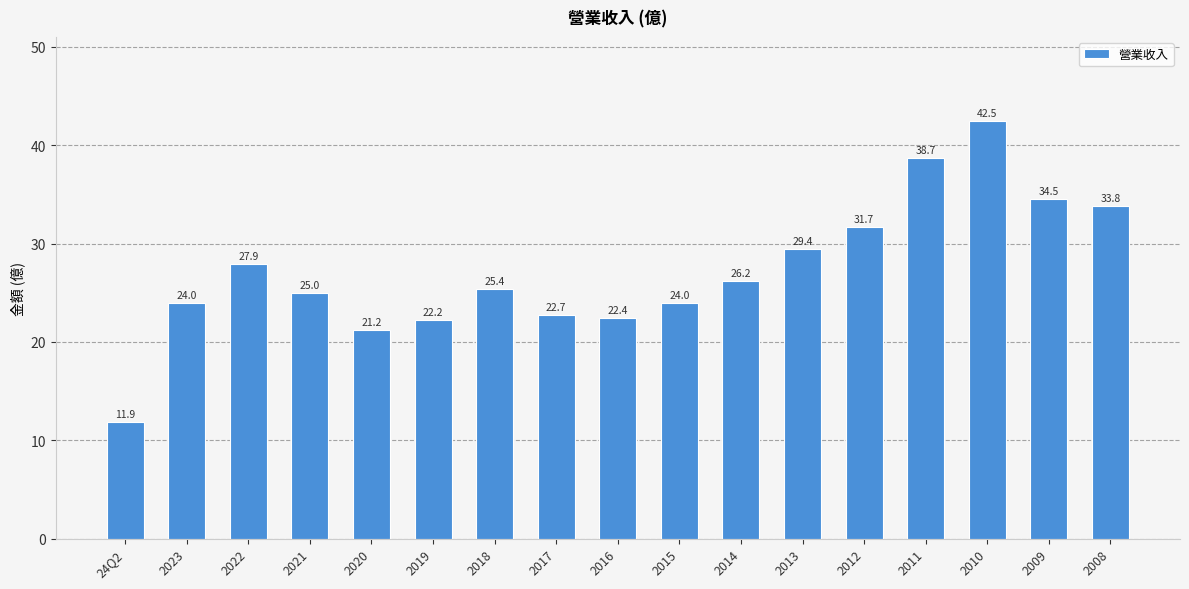

What is the approximate value at 2009?

34.5